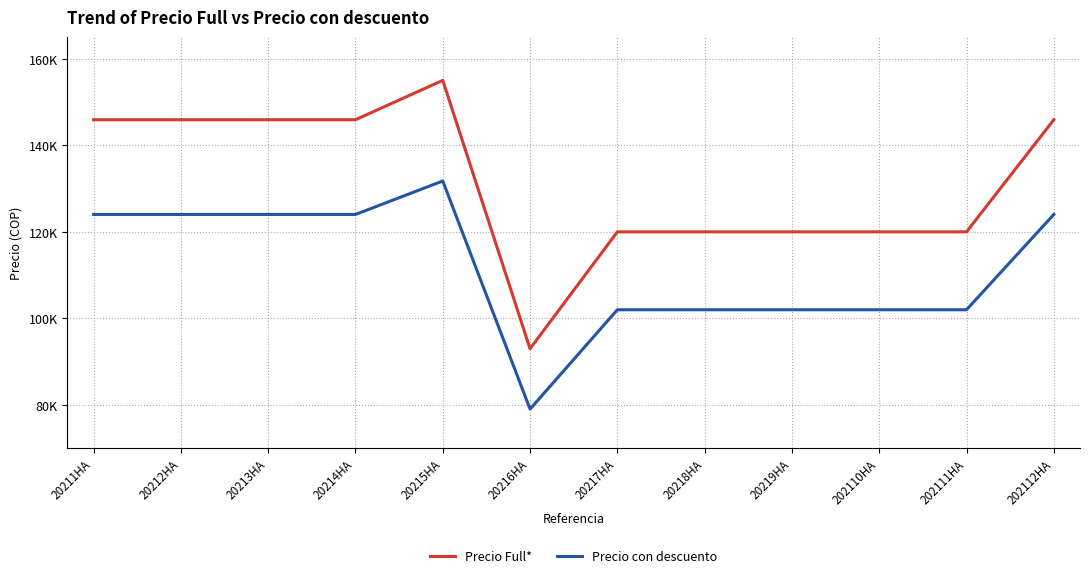

Does the chart have visible grid lines?

Yes